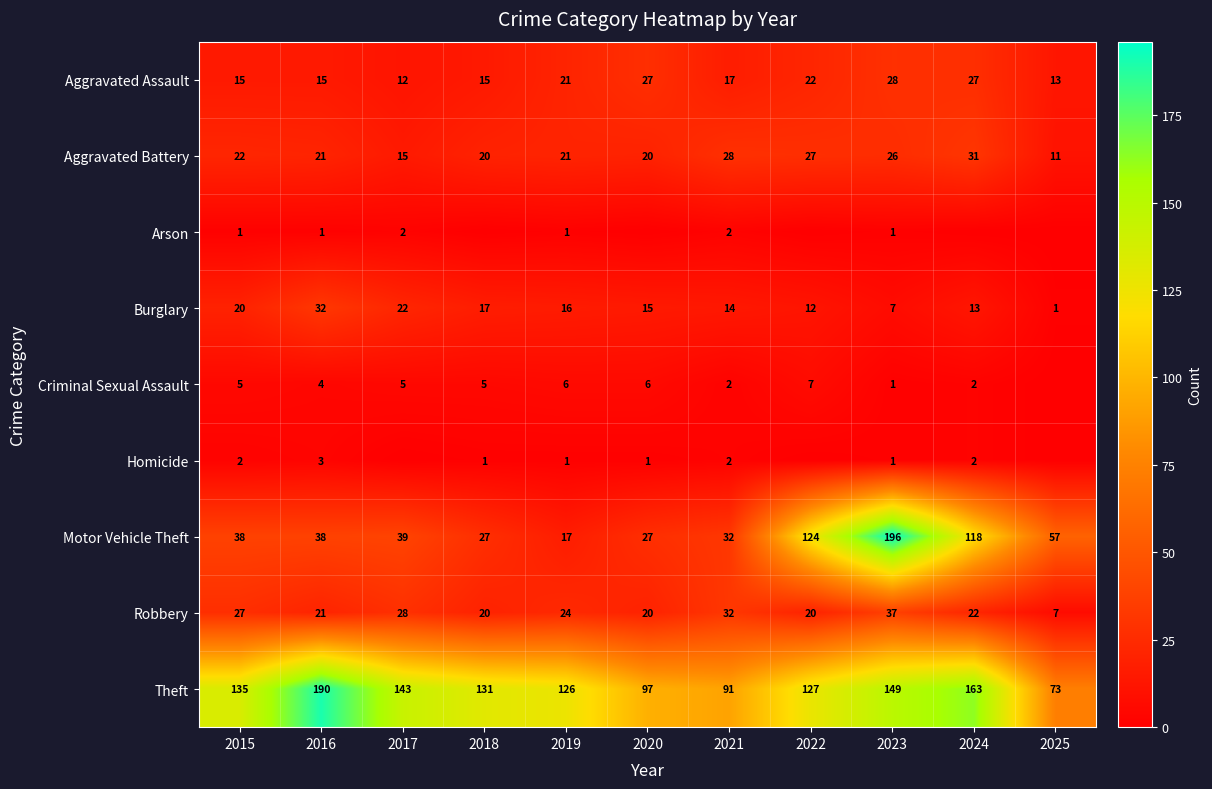

Which category has the highest value in the Motor Vehicle Theft series?

2023